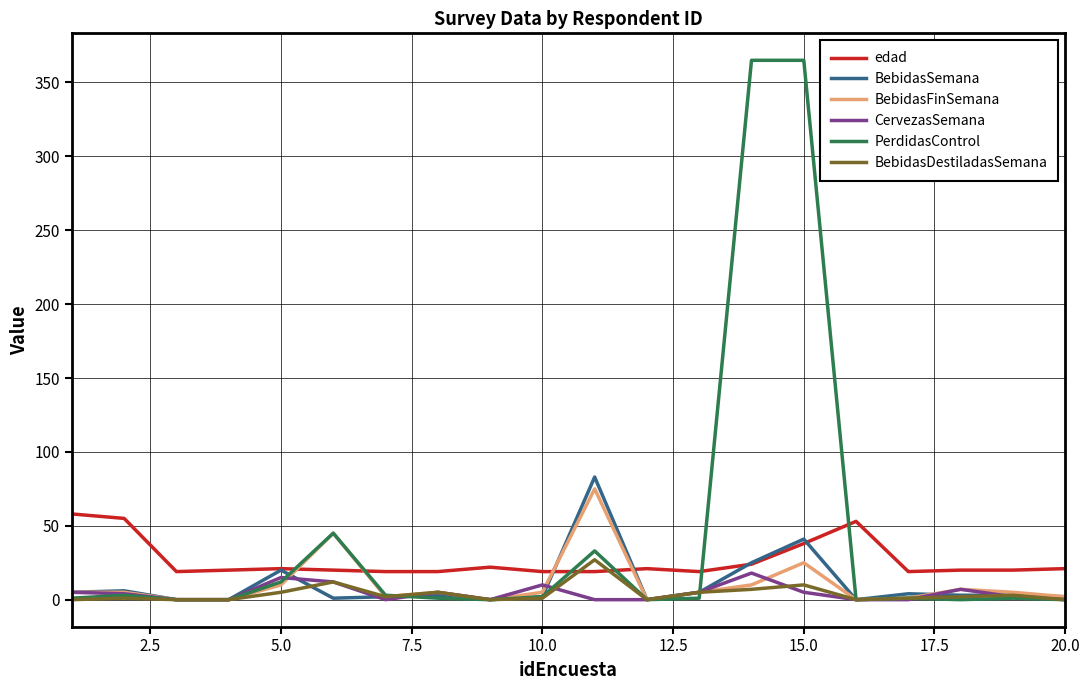

How many lines are shown in the chart?

6